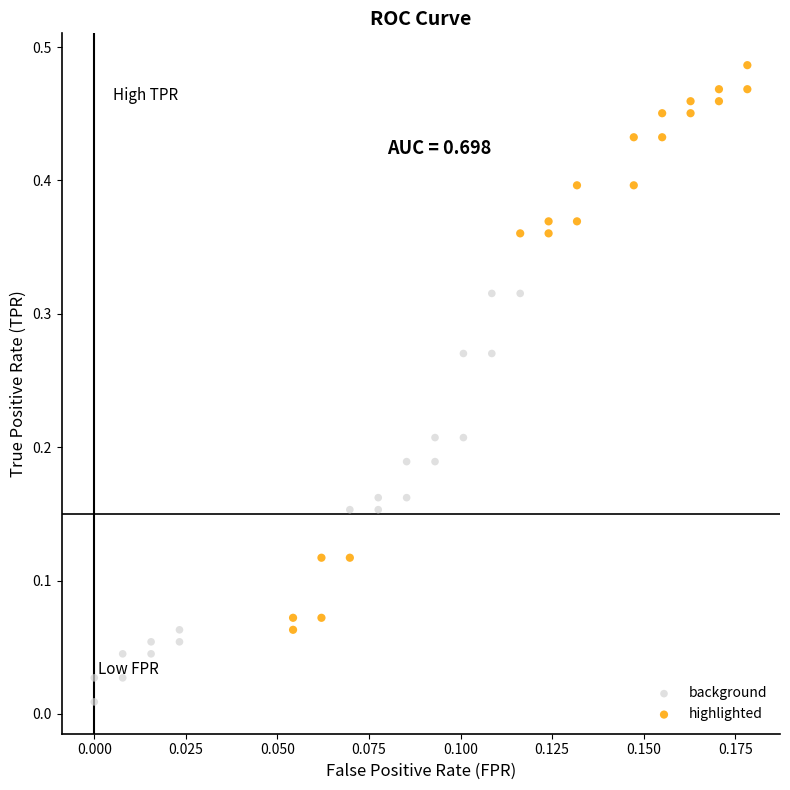

What are all the series names shown in the legend?

background, highlighted